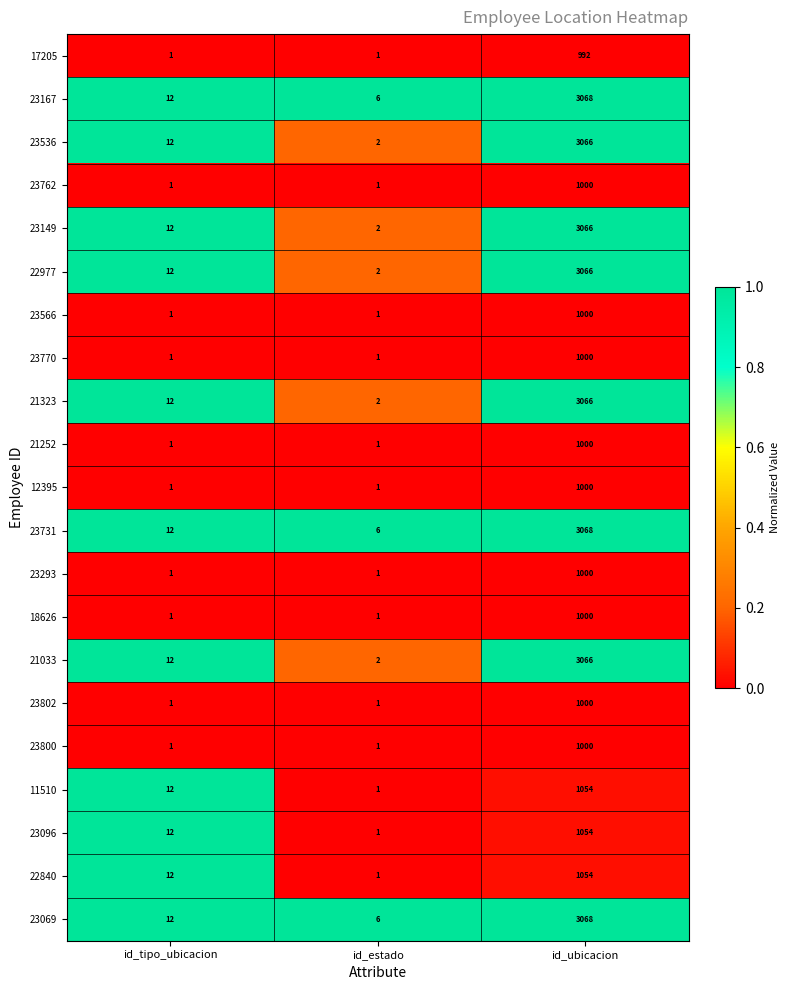

What is the spread (max minus min) of values at id_tipo_ubicacion?

11